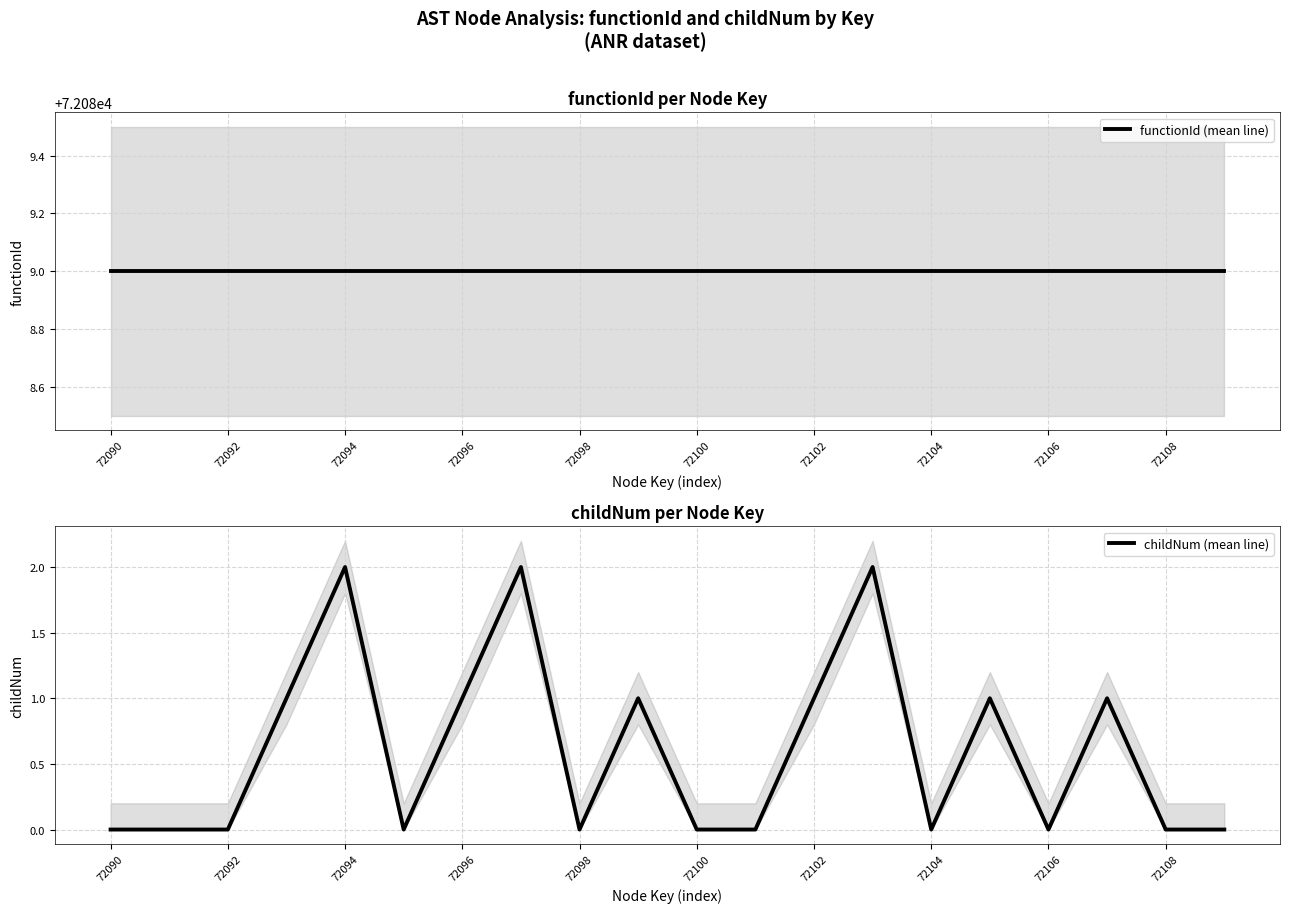

Which series has the largest range (max minus min)?

childNum (mean line)